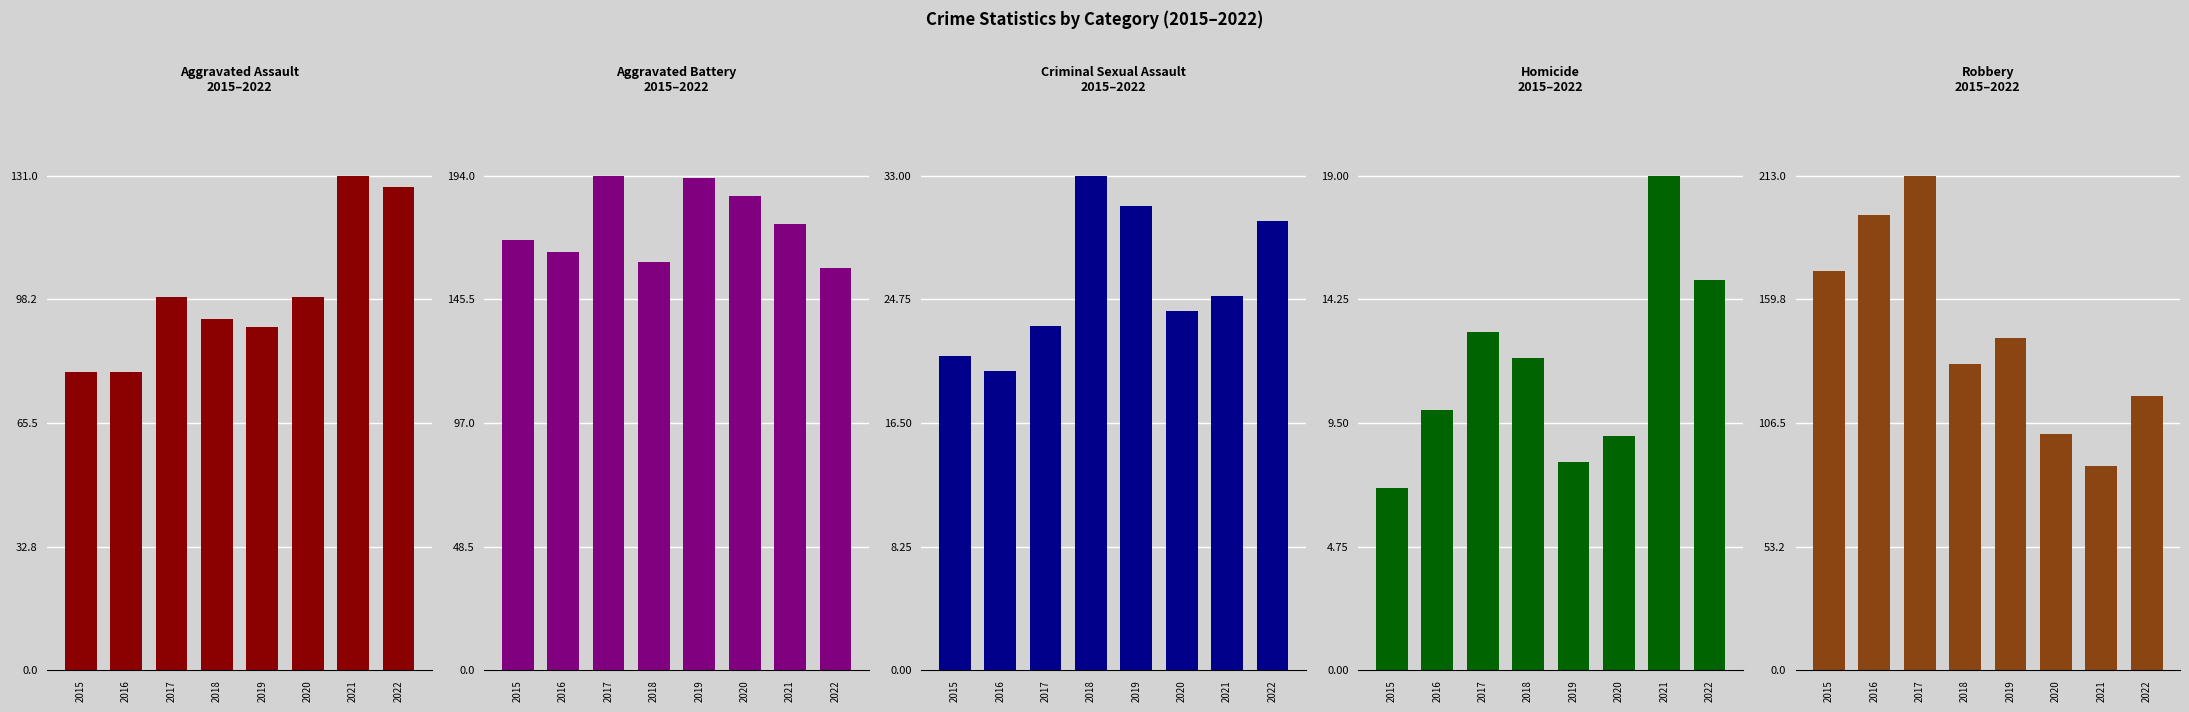

Which series has the widest spread of values?

Robbery